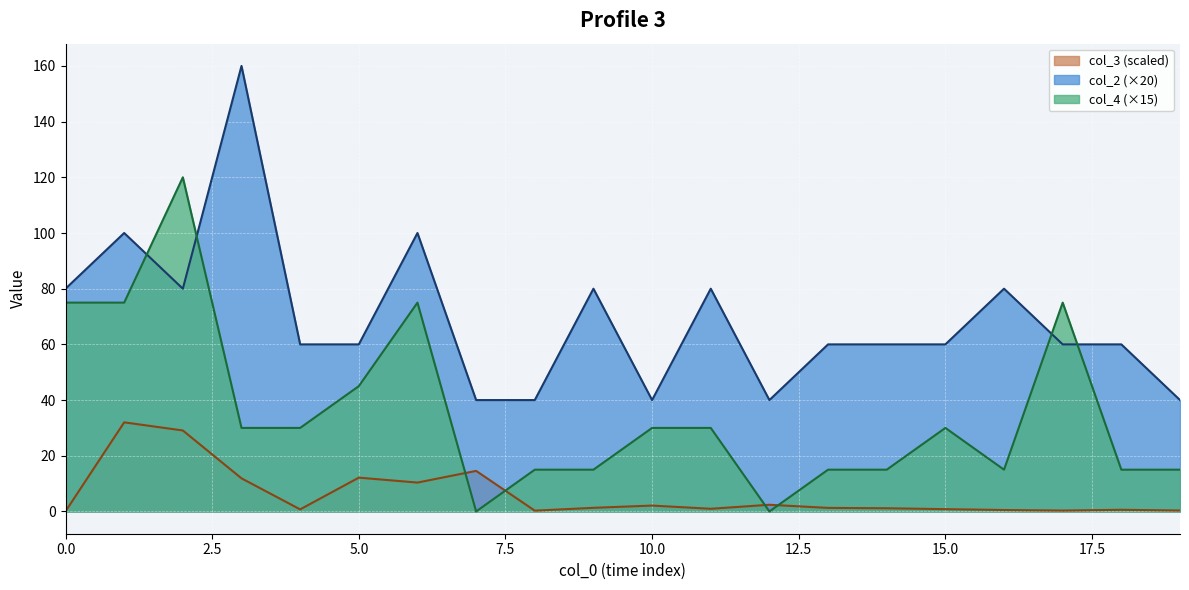

Count the number of data series in this chart.

3